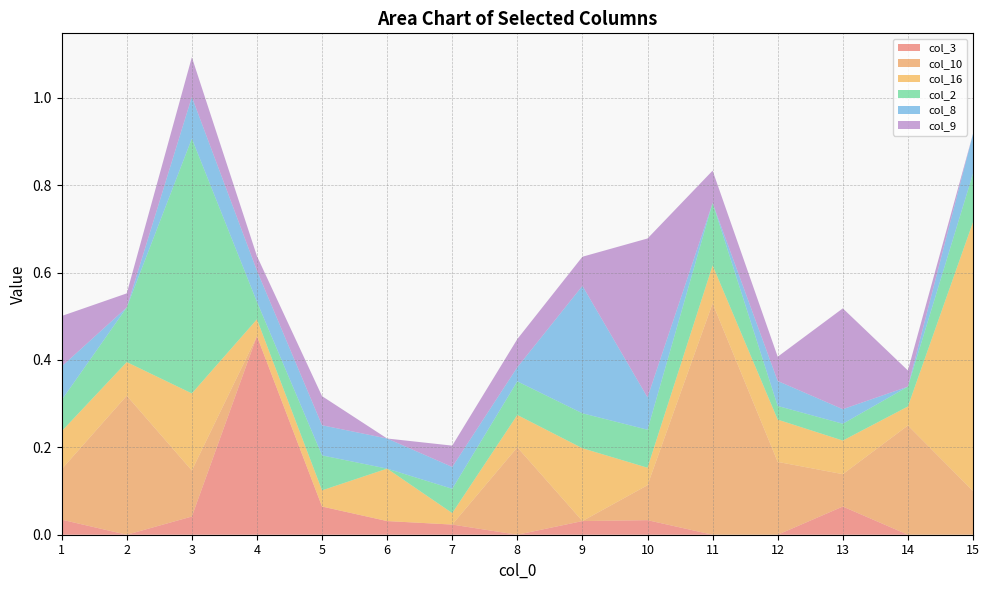

Reading left to right, transcribe all the data shown in this chart.

col_3: 0.0	0.0	0.0	0.5	0.1	0.0	0.0	0.0	0.0	0.0	0.0	0.0	0.1	0.0	0.0
col_10: 0.1	0.3	0.1	0.0	0.0	0.0	0.0	0.2	0.0	0.1	0.5	0.2	0.1	0.2	0.1
col_16: 0.1	0.1	0.2	0.0	0.0	0.1	0.0	0.1	0.2	0.0	0.1	0.1	0.1	0.0	0.6
col_2: 0.1	0.1	0.6	0.0	0.1	0.0	0.1	0.1	0.1	0.1	0.1	0.0	0.0	0.0	0.1
col_8: 0.1	0.0	0.1	0.1	0.1	0.1	0.1	0.0	0.3	0.1	0.0	0.1	0.0	0.0	0.1
col_9: 0.1	0.0	0.1	0.0	0.1	0.0	0.0	0.1	0.1	0.4	0.1	0.1	0.2	0.0	0.0